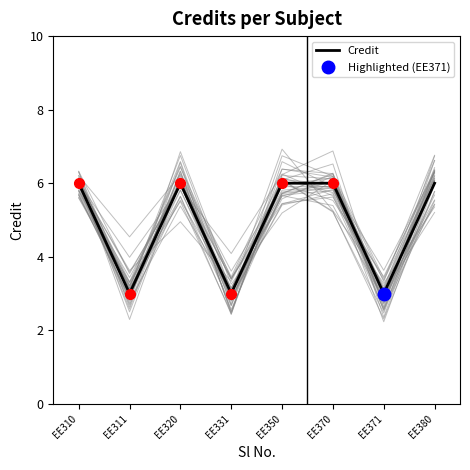

Reading left to right, extract all data points from this chart.

EE310=6	EE311=3	EE320=6	EE331=3	EE350=6	EE370=6	EE371=3	EE380=6